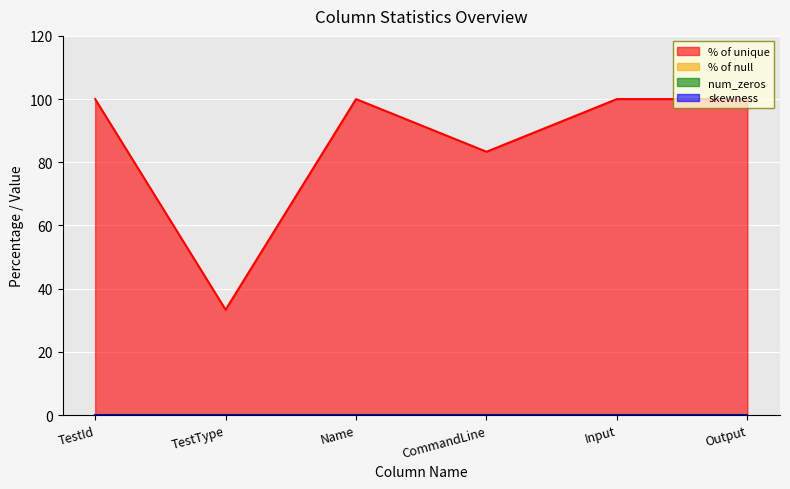

What is the total value across all series at CommandLine?

83.3